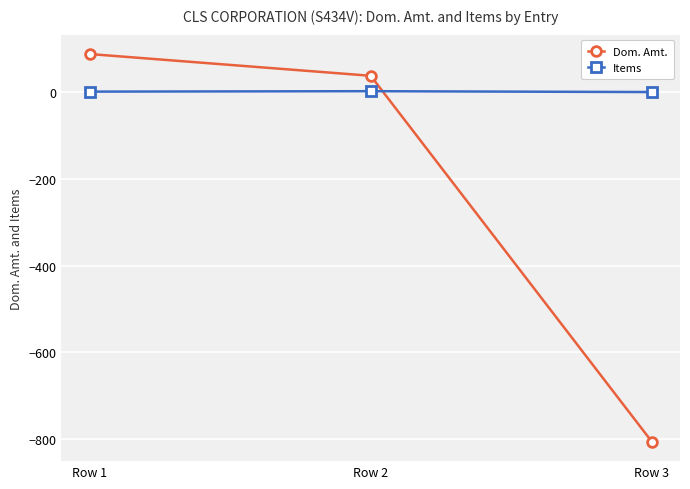

What is the value of the Items point at the 2nd from the left?

3.0